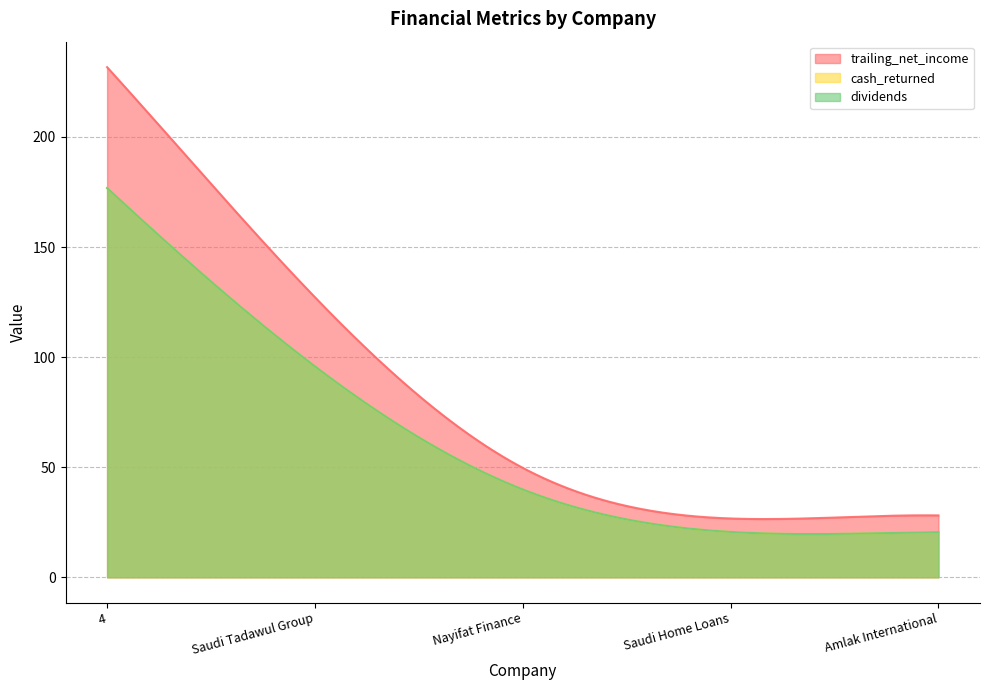

True or false: trailing_net_income and cash_returned cross at least once.

False